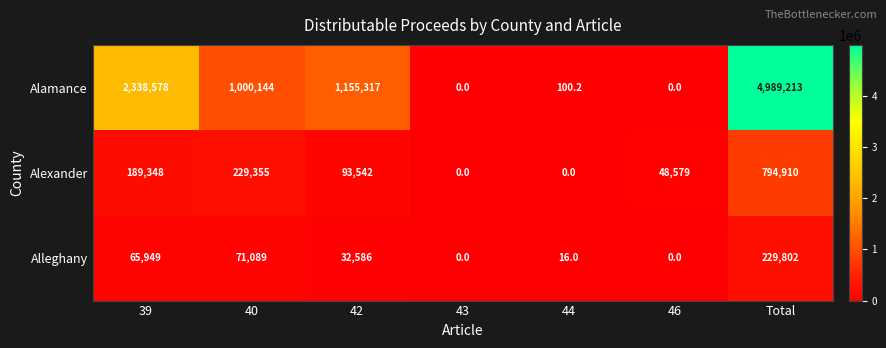

Which series has the widest spread of values?

Alamance